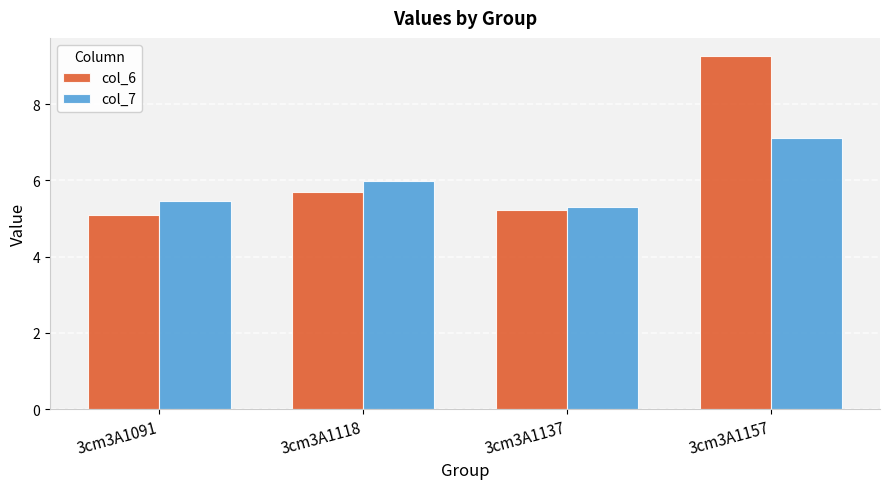

True or false: col_7 has a value of 5.3 at 3cm3A1137.

True